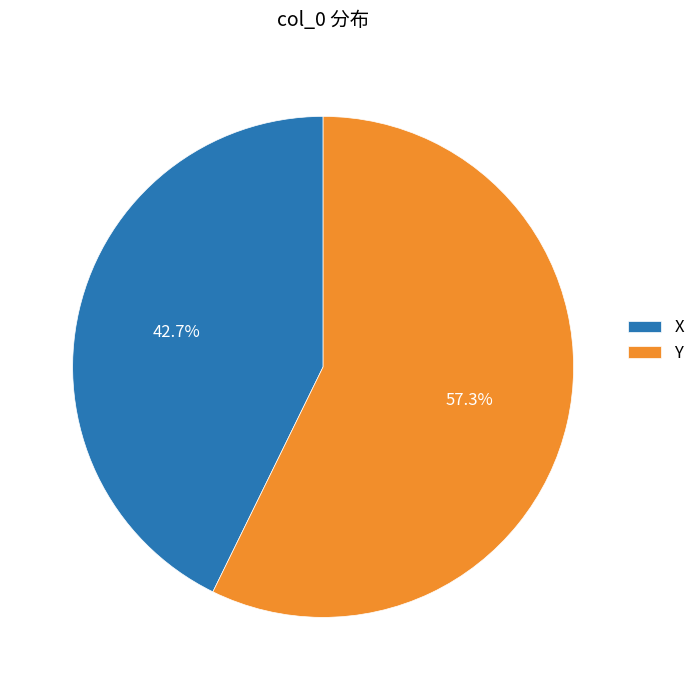

The X slice represents 32% of the pie. True or false?

False